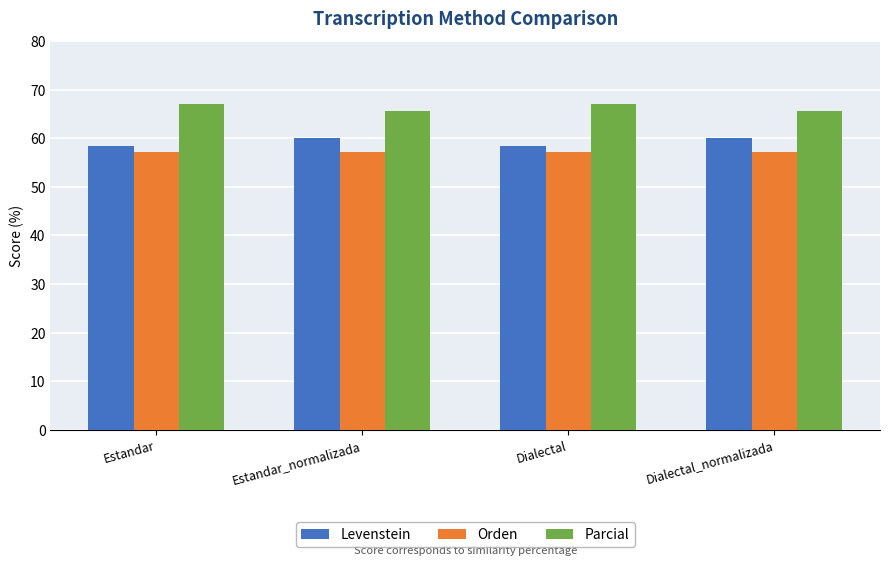

Is it true that Orden equals 33.3 at Estandar_normalizada?

False